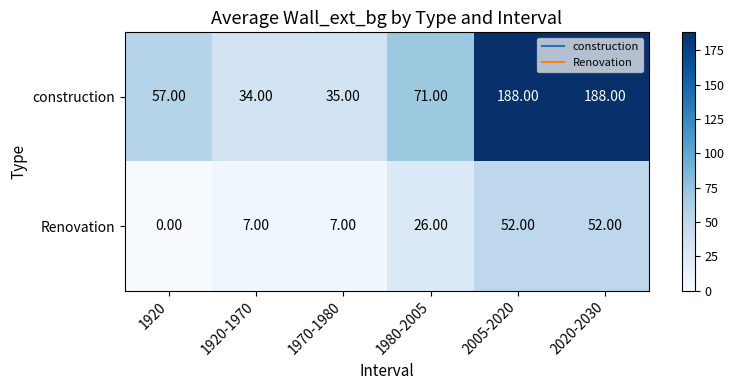

Which series has the widest spread of values?

construction